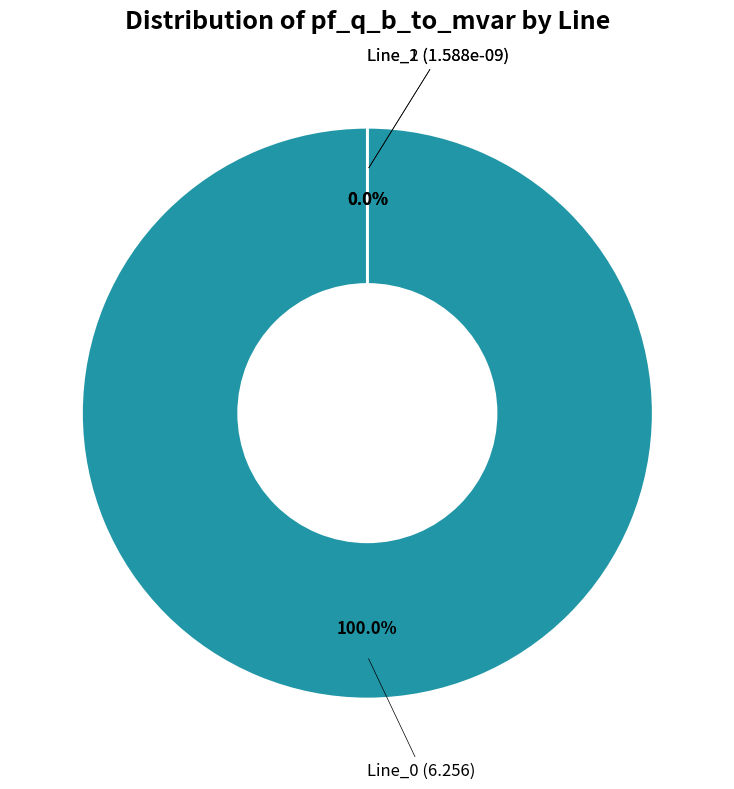

Count the number of slices in the pie.

3